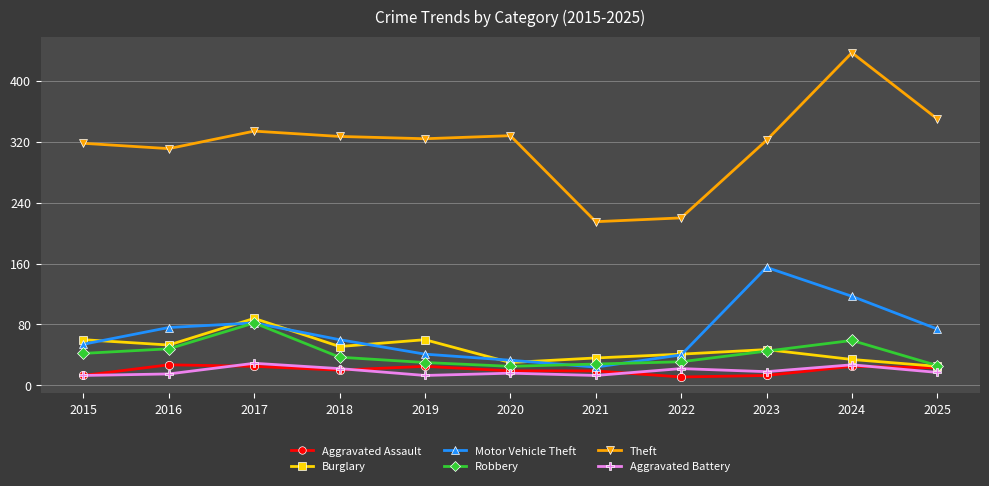

The value of Aggravated Assault at 2019 is 25. True or false?

True